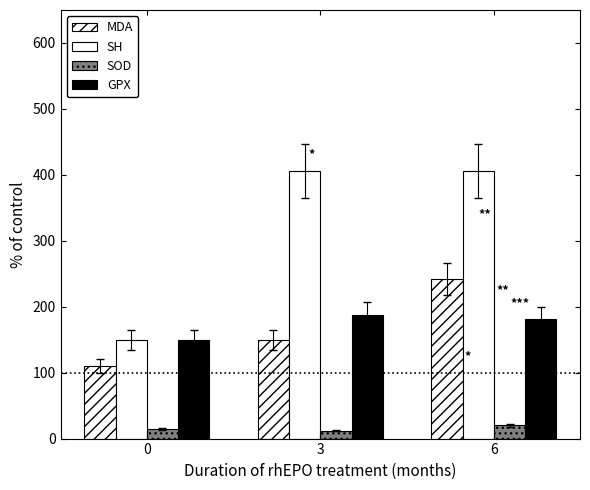

Does the chart contain any negative values?

No